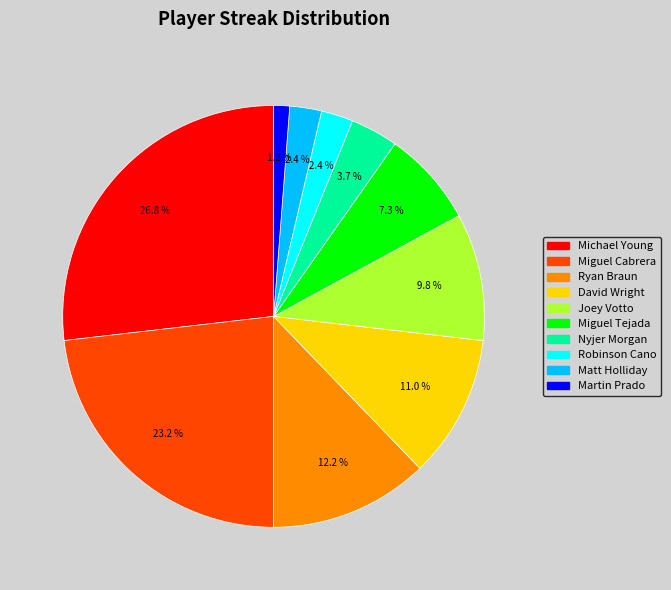

Is there a majority slice in this chart?

No